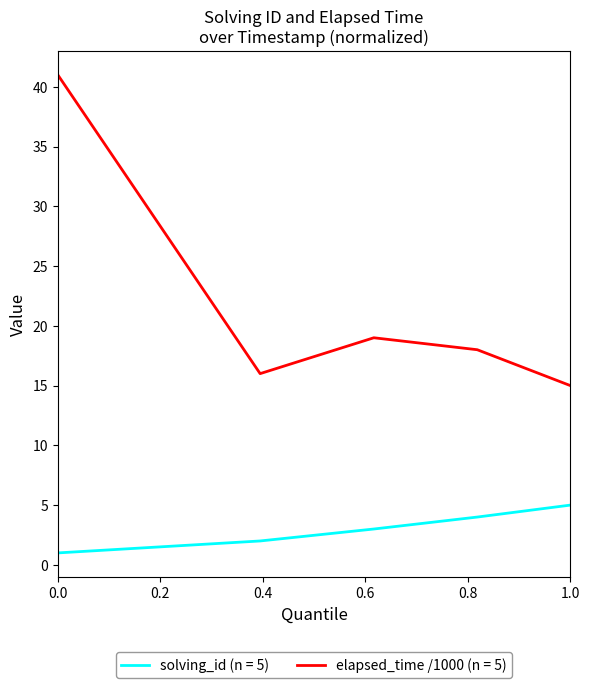

True or false: solving_id (n = 5) and elapsed_time /1000 (n = 5) cross at least once.

False